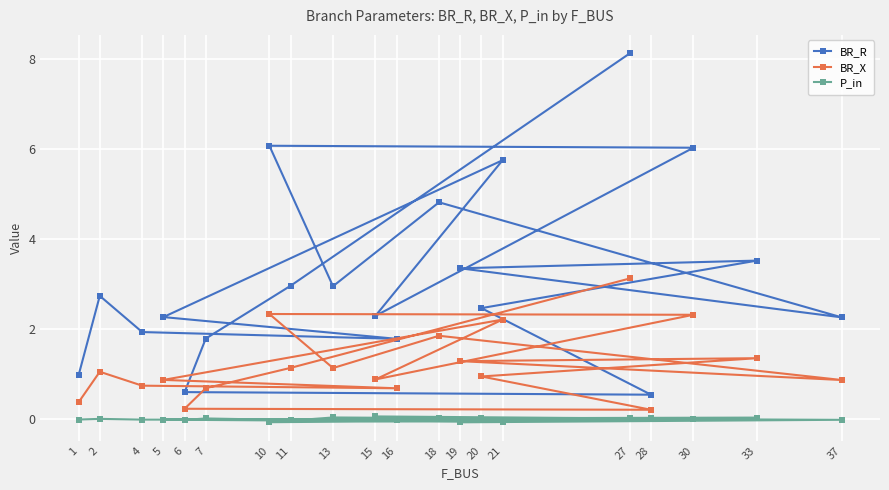

How many lines are shown in the chart?

3